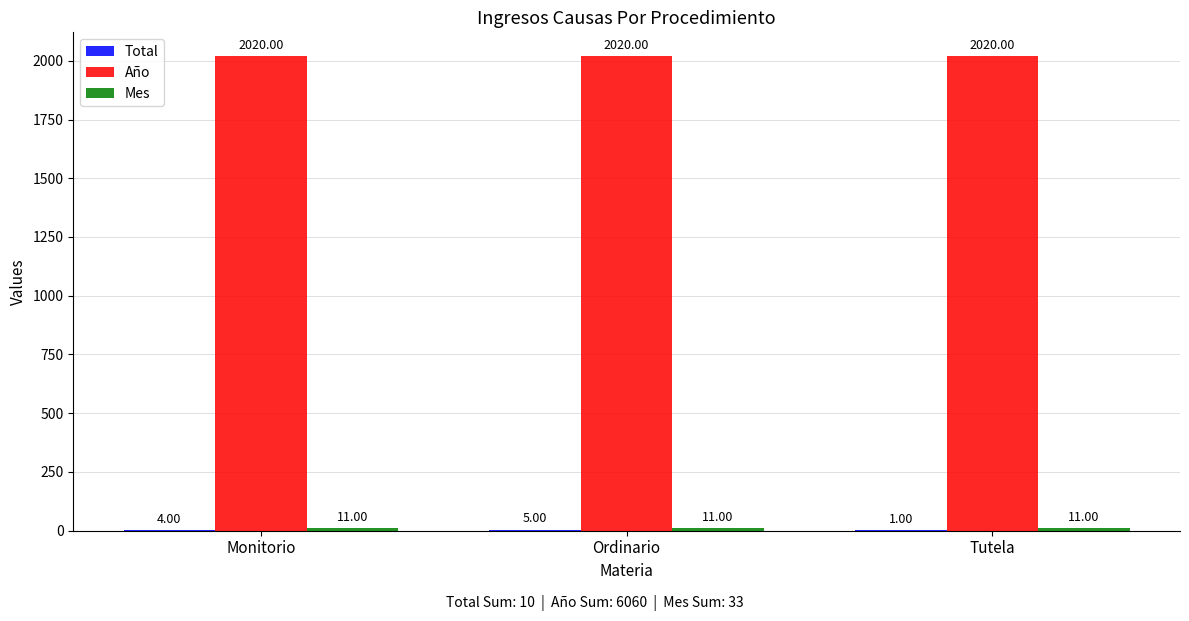

Which series has the largest total across all categories?

Año